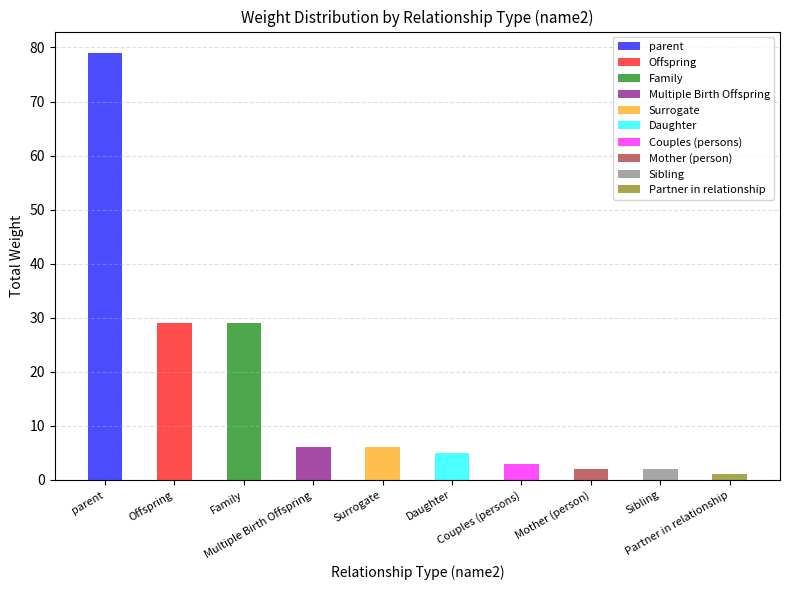

Is it true that the value at Offspring is 32?

False